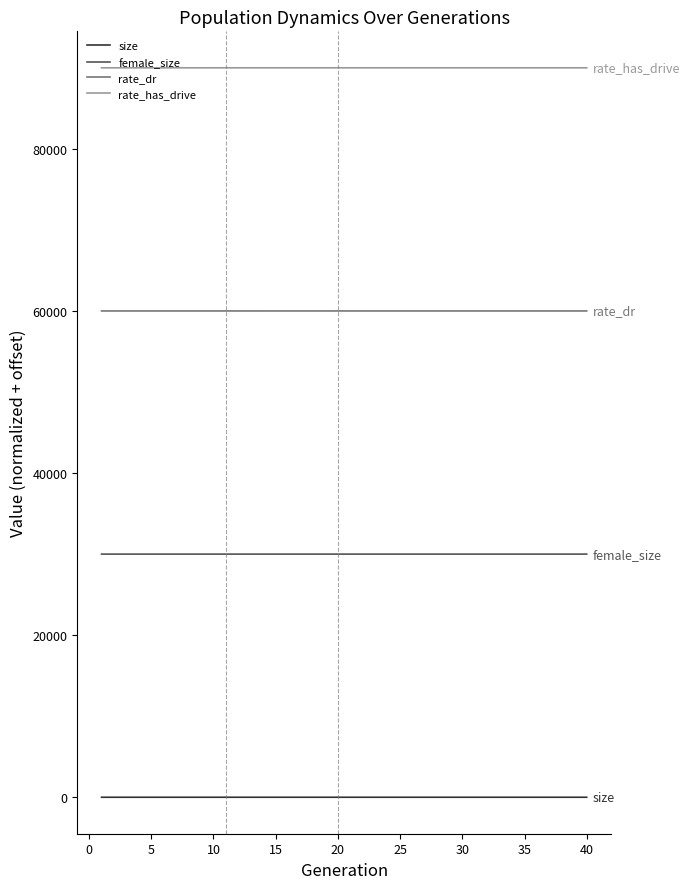

True or false: size and rate_dr intersect in this chart.

False